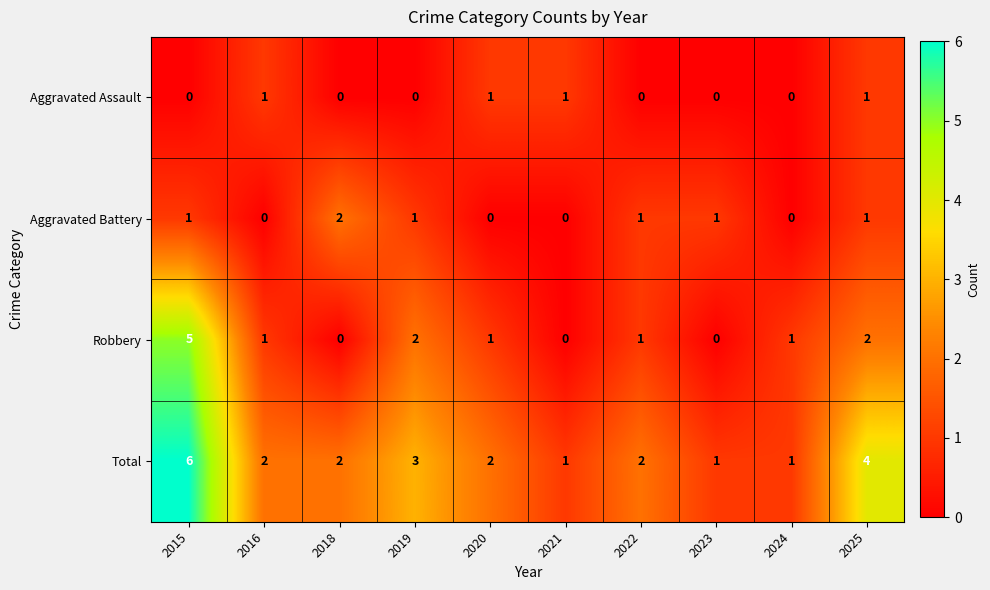

Count the Aggravated Battery values in the range 0 to 1.

9